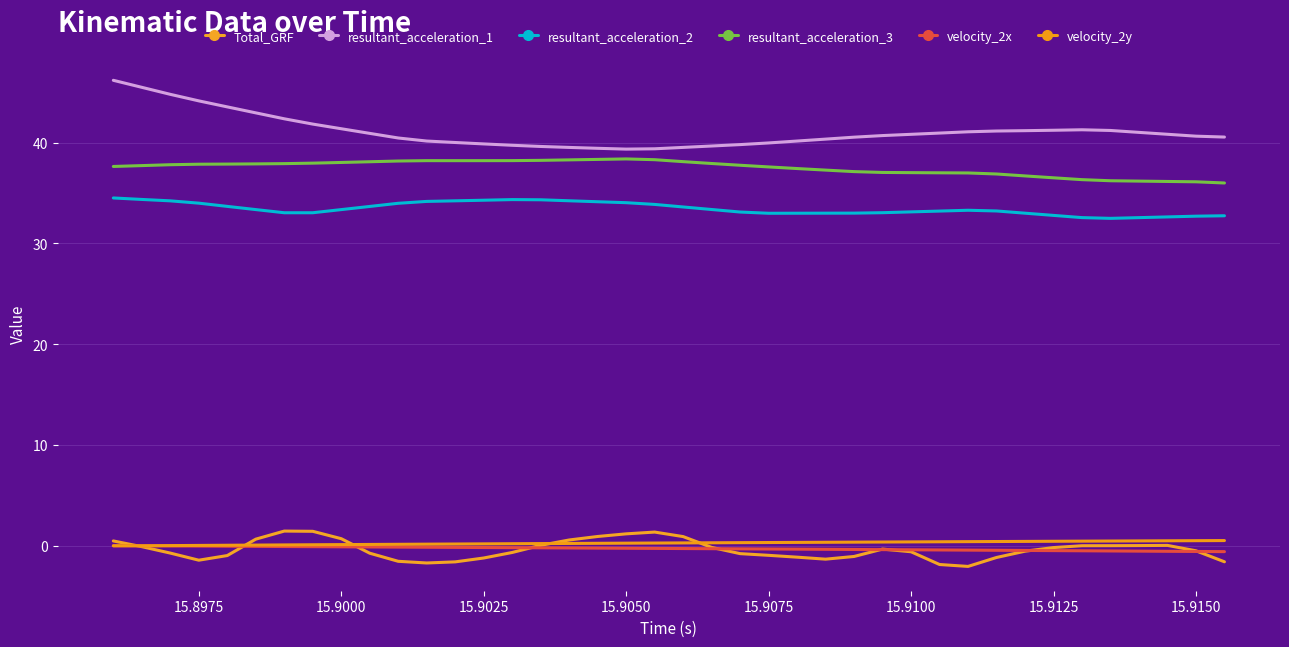

At how many categories does at least one series exceed 21?

40